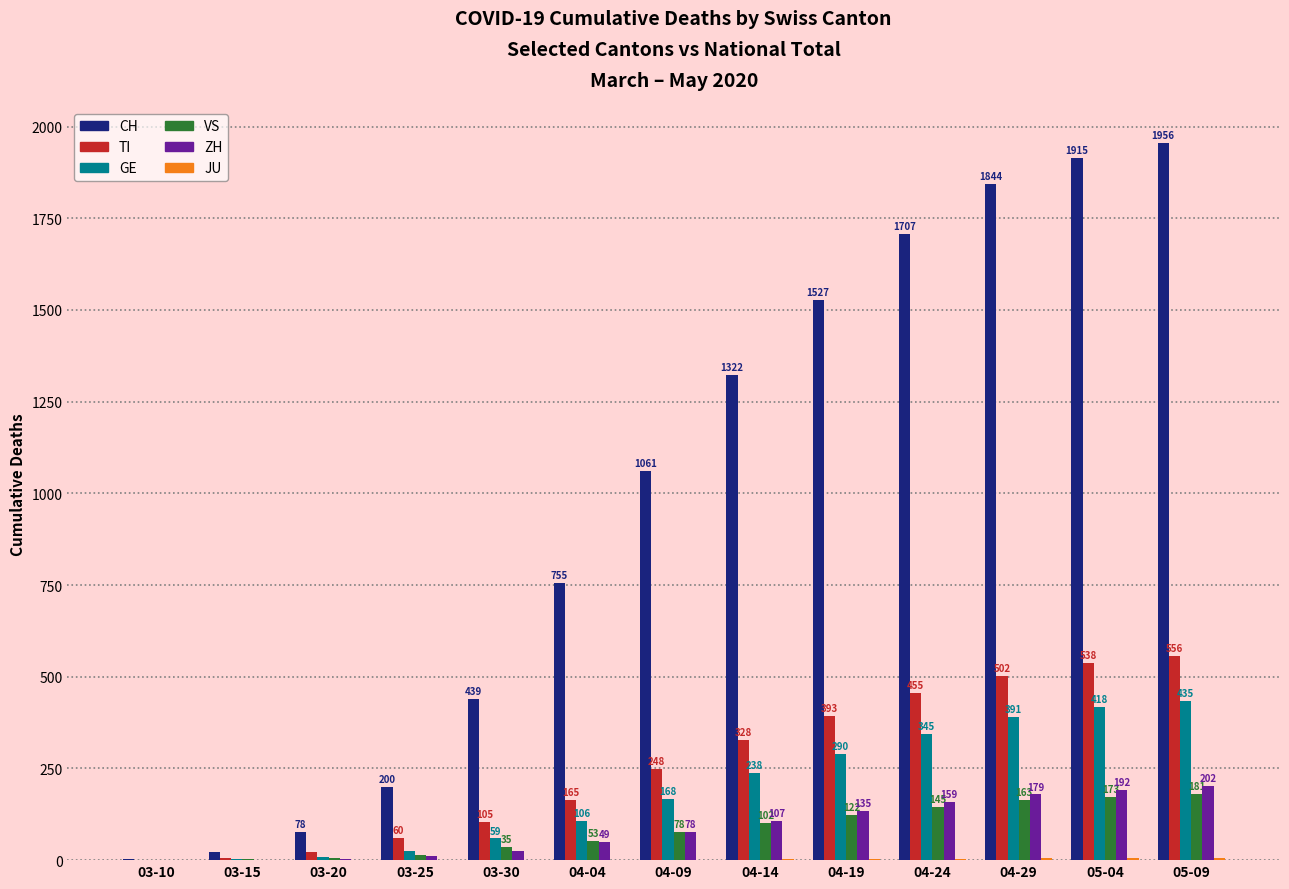

At which category is the sum across all series the highest?

05-09